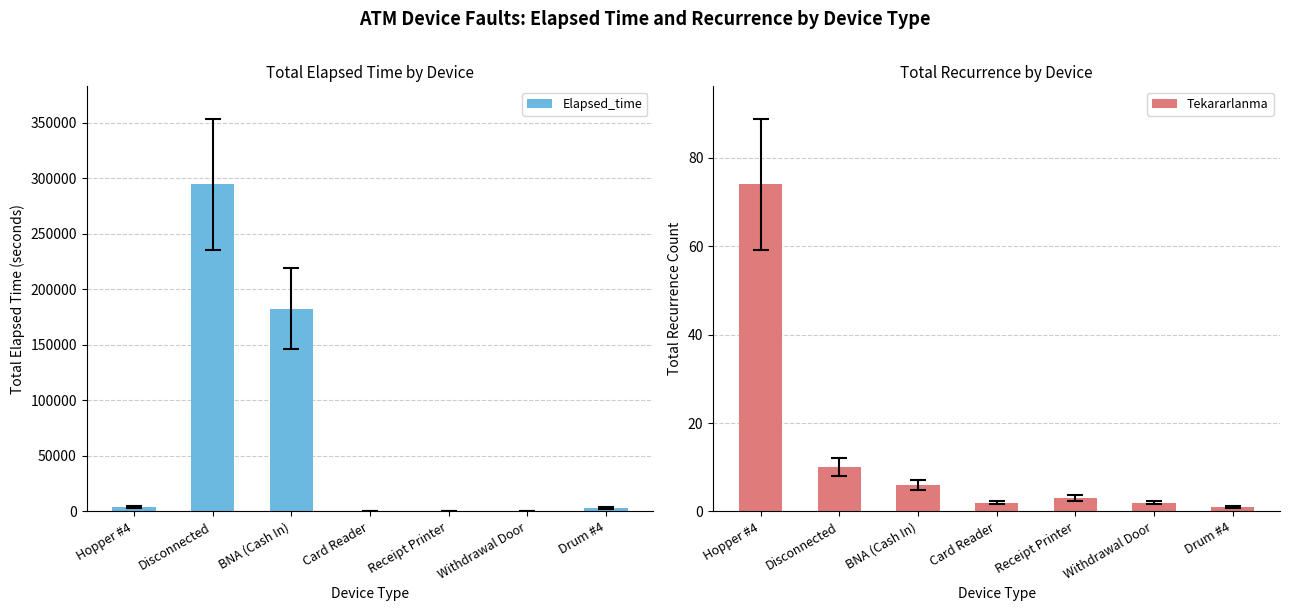

What is the lowest value of the Elapsed_time series?

25